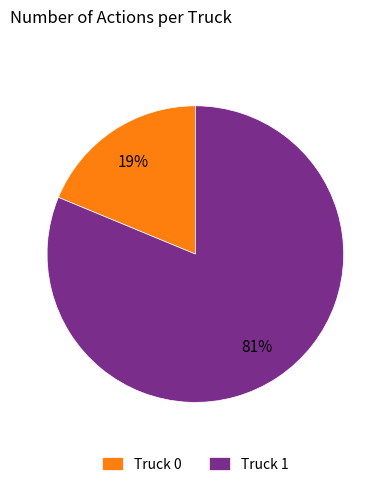

Is the sum of Truck 0 and Truck 1 greater than half?

Yes